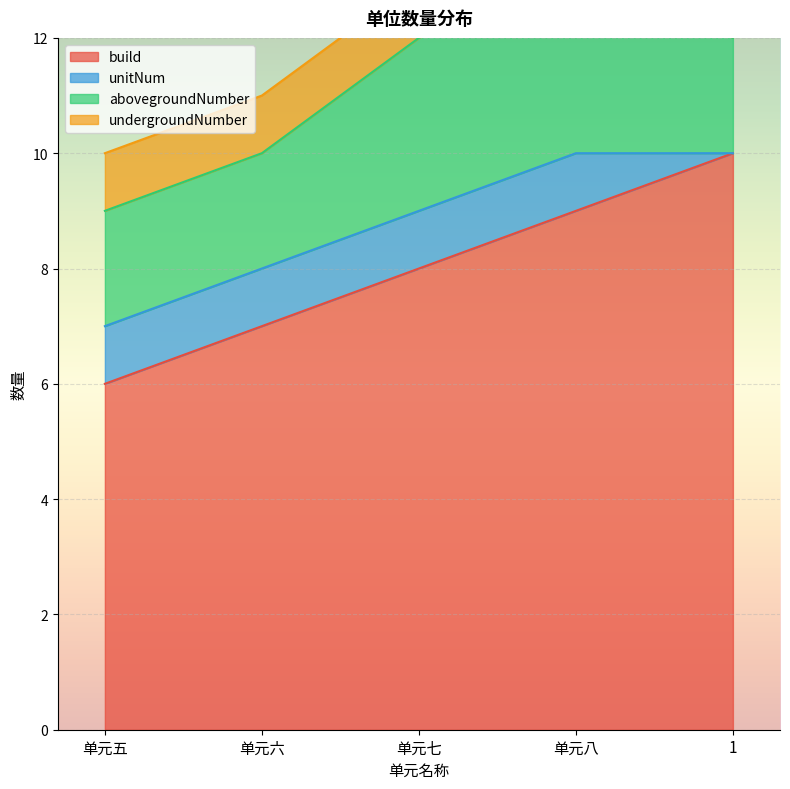

The value of undergroundNumber at 单元七 is 1. True or false?

True